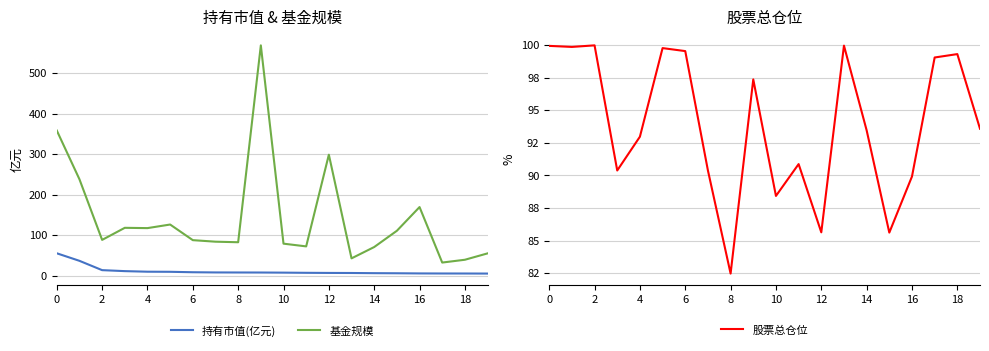

The value of 持有市值(亿元) at 0 is 76.2. True or false?

False